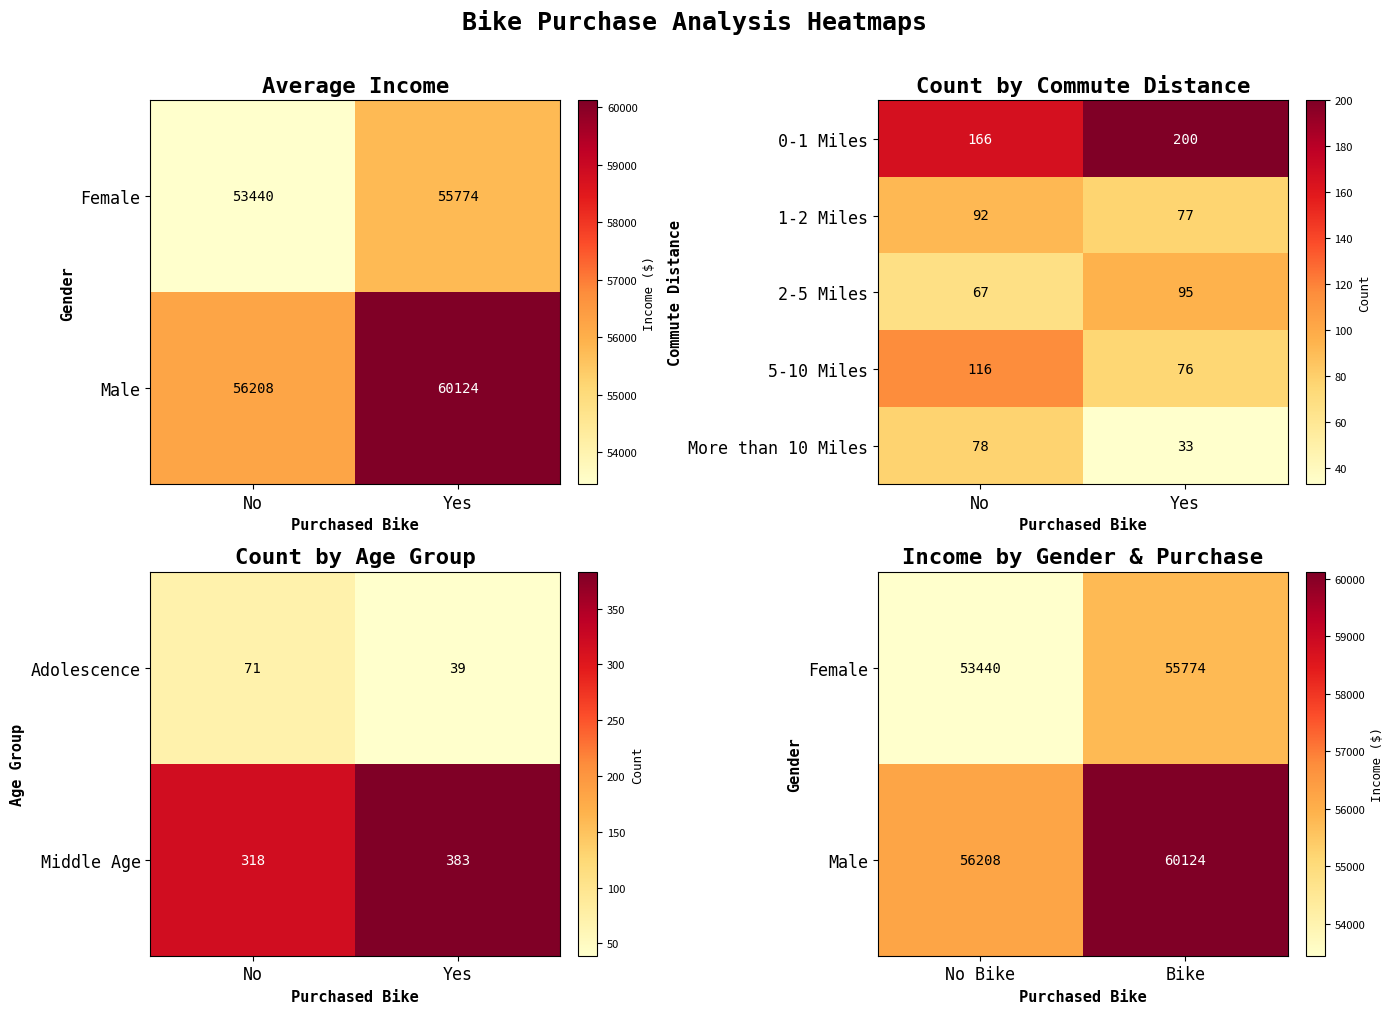

True or false: 2-5 Miles has a value of 90 at No.

False